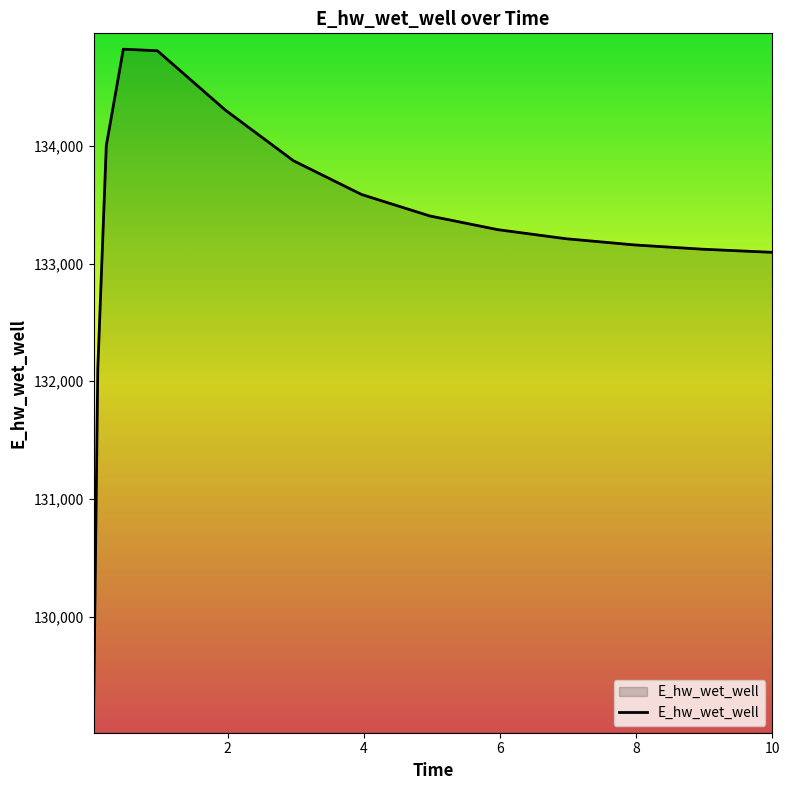

What is the smallest value displayed?

129142.2